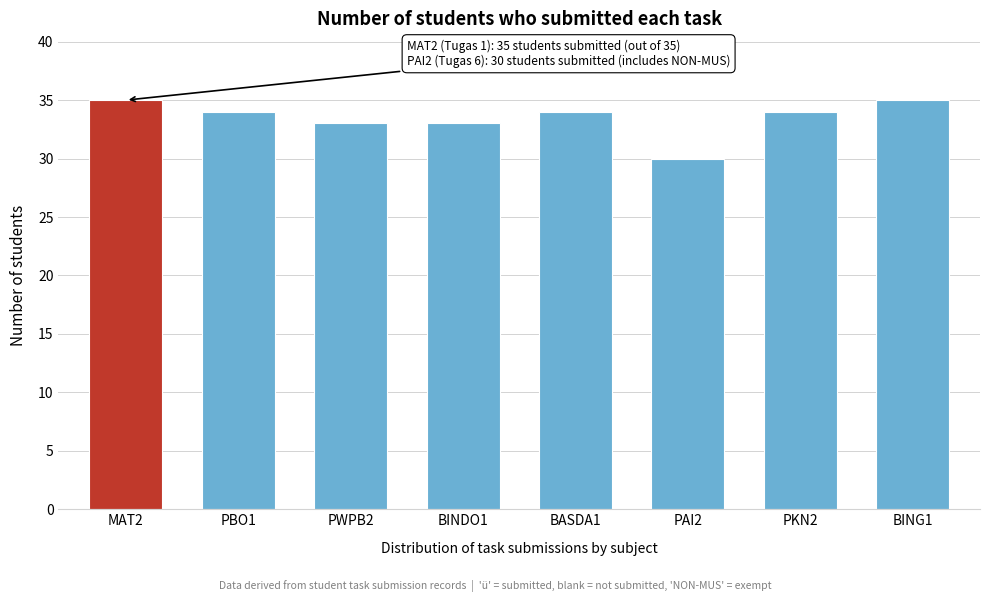

Reading left to right, what are all the values shown in this chart?

MAT2=35	PBO1=34	PWPB2=33	BINDO1=33	BASDA1=34	PAI2=30	PKN2=34	BING1=35